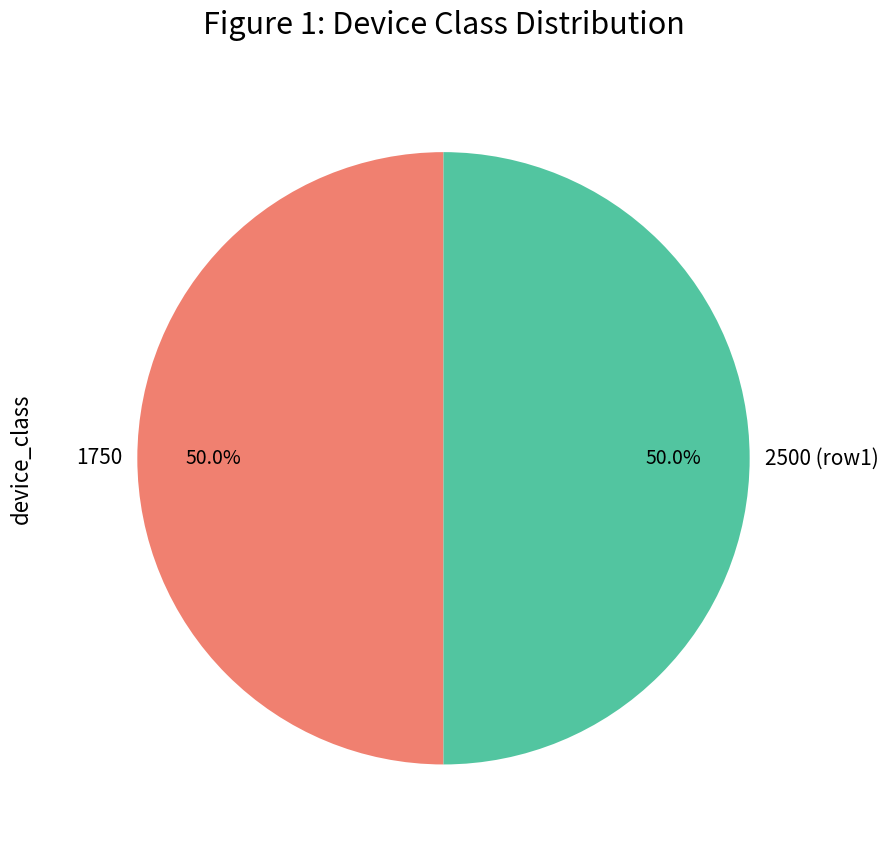

What is the ratio of the value at 1750 to the value at 2500 (row1)?

1.0